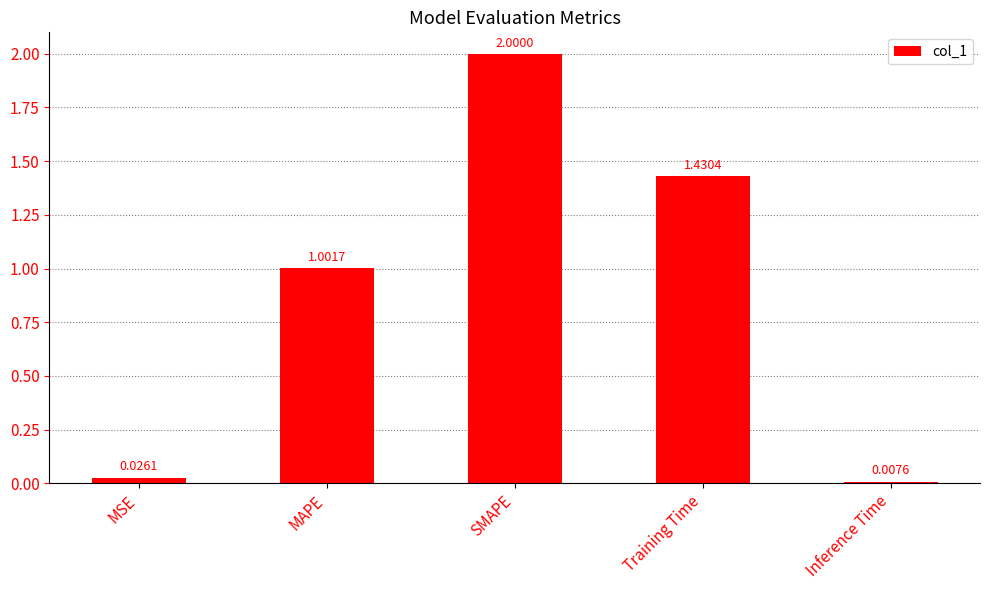

What is the change in value from SMAPE to Training Time?

-0.6